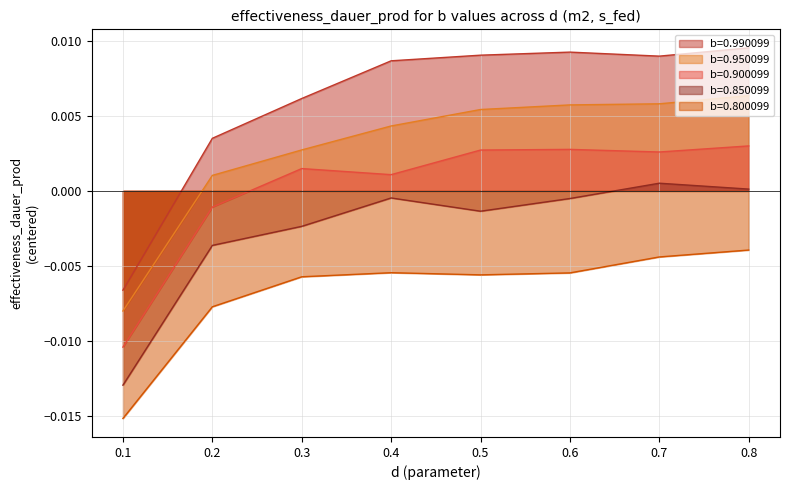

How many categories are shown in the chart?

8